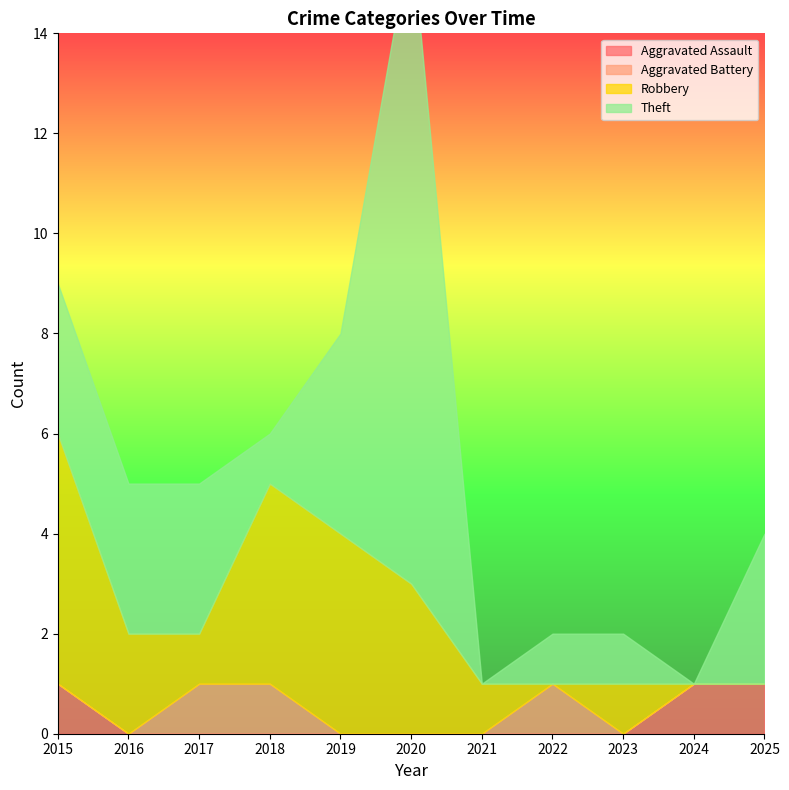

How many Aggravated Battery values are between 0 and 1?

11